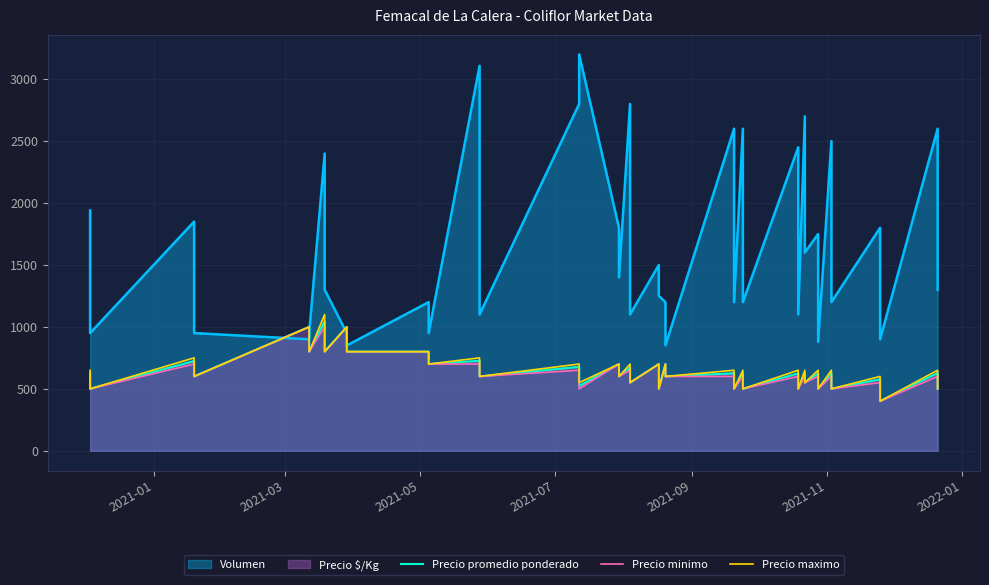

How many values in the Precio promedio ponderado series exceed 624?

19